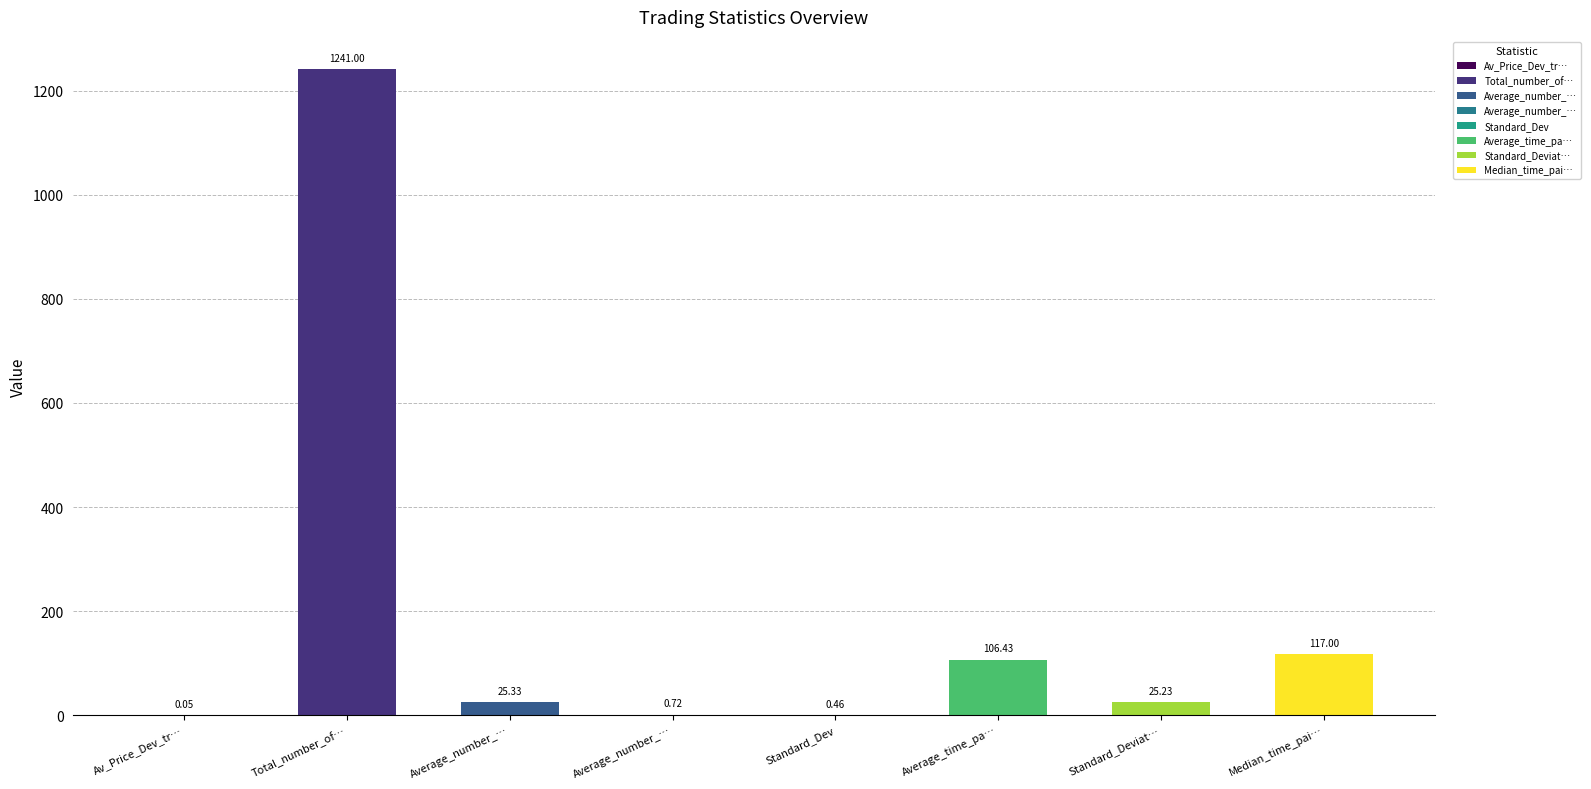

What is the label of the 8th bar from the right?

Av_Price_Dev_trigger_openpa